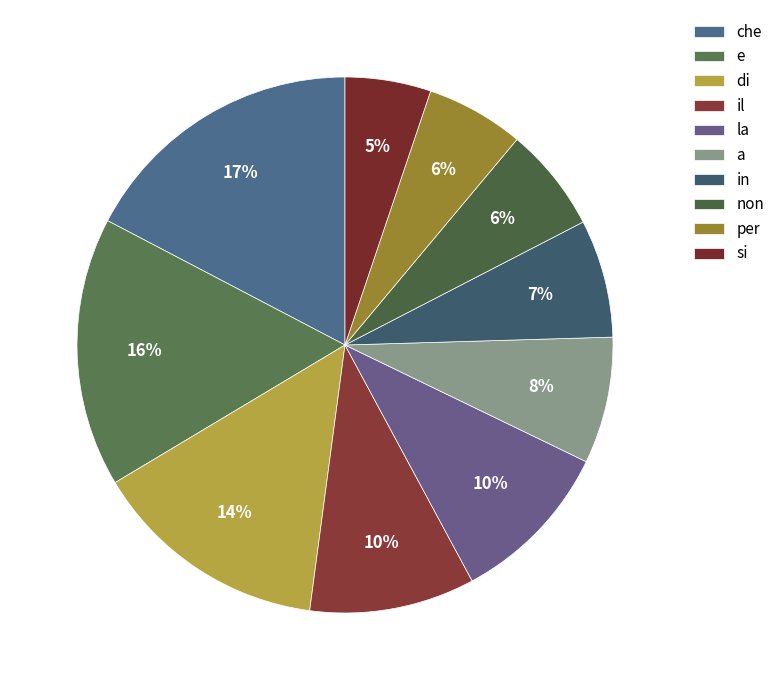

How many segments does this pie chart have?

10